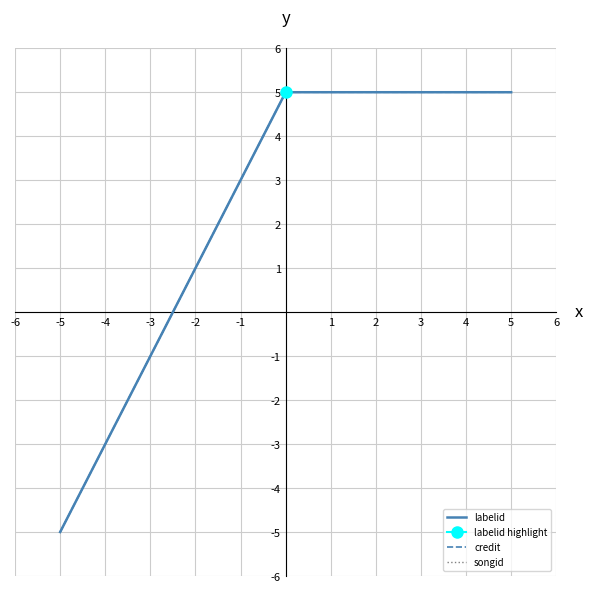

How many values in labelid are above zero?

2